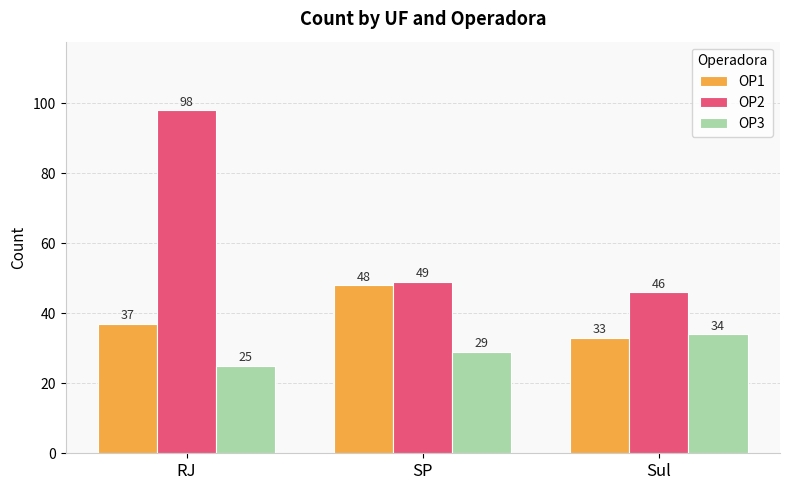

What value does the OP1 series have at RJ, to the nearest 5?

35